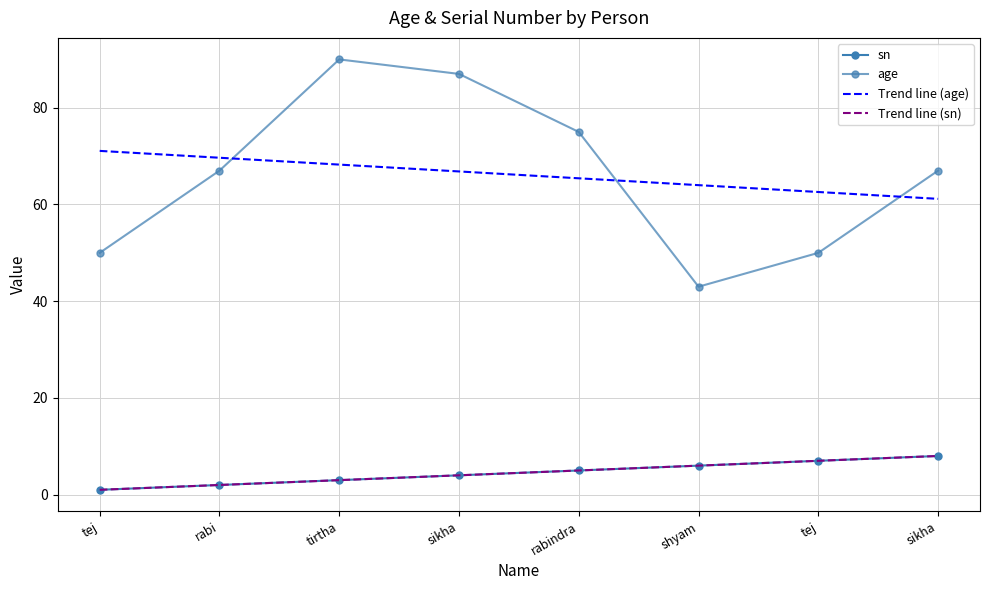

How many series are shown in this chart?

4